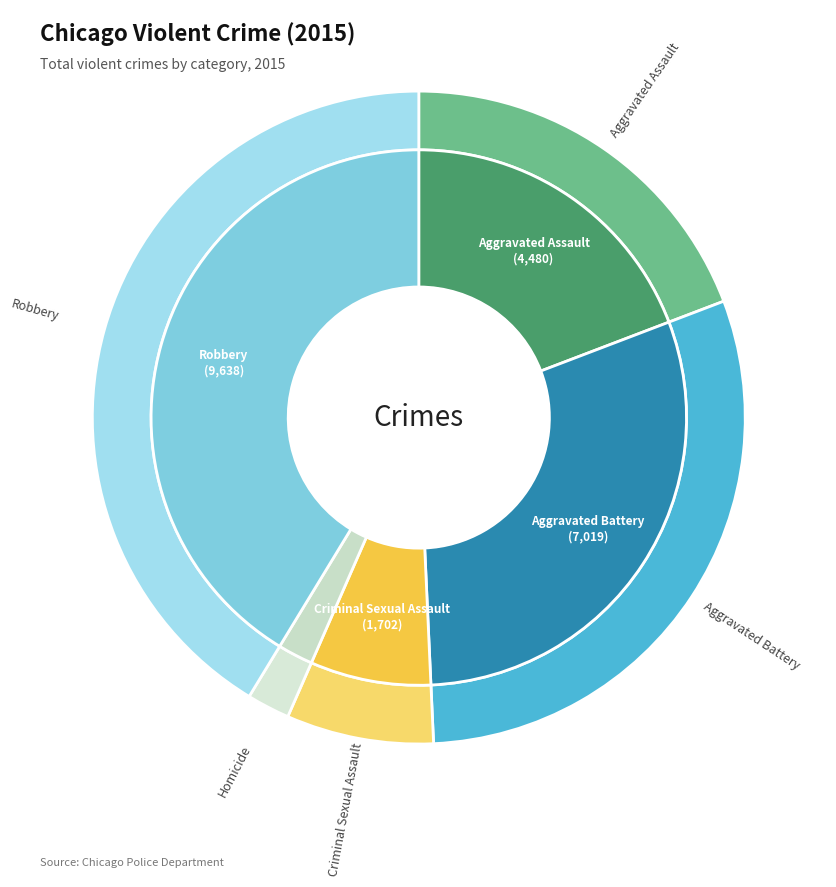

What is the change in value from Aggravated Battery to Criminal Sexual Assault?

-5317